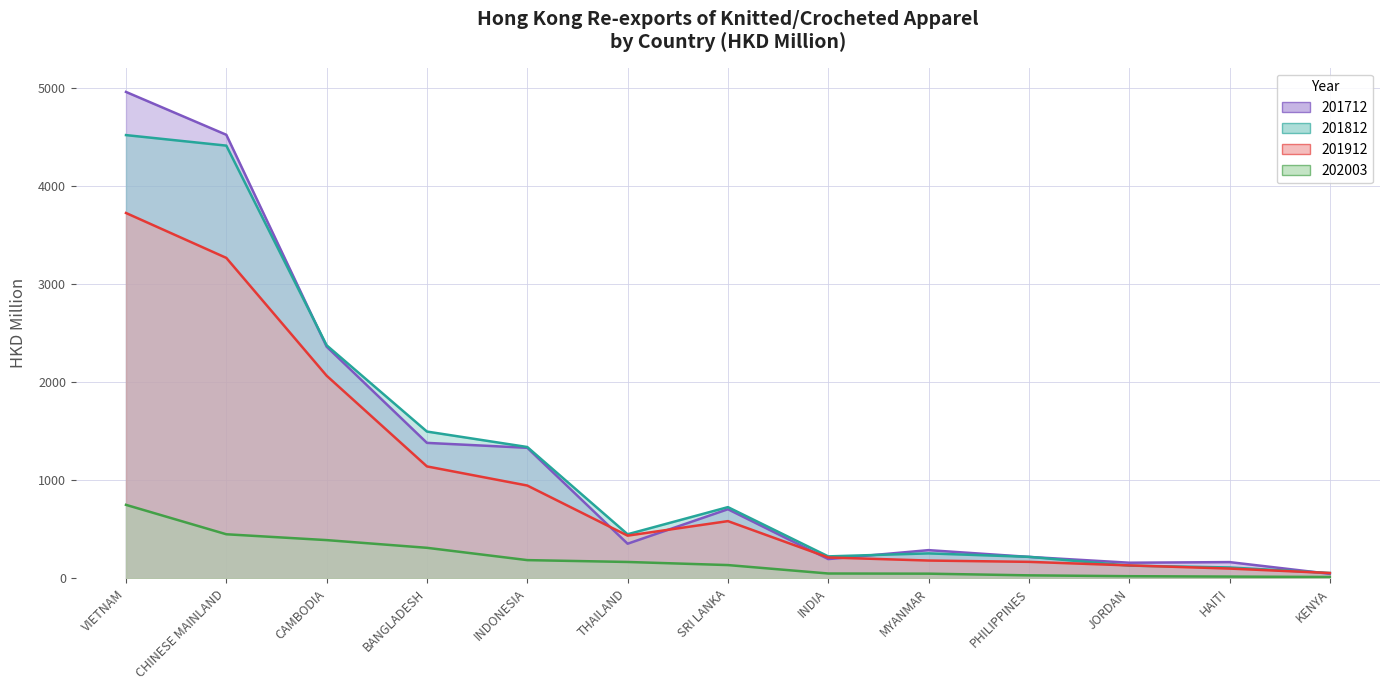

The 201712 series shows 395.8 at MYANMAR. True or false?

False